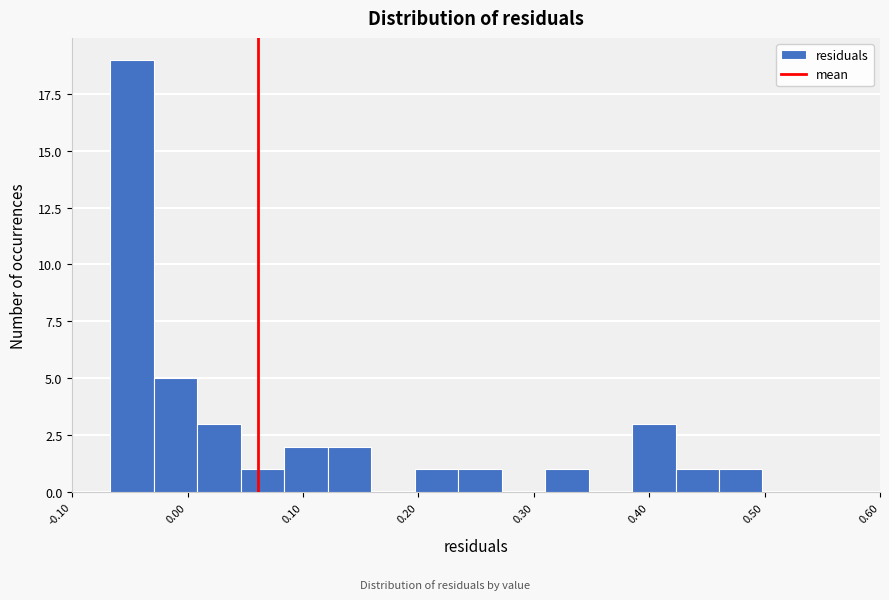

Around what value on the x-axis is the tallest bar? Give the approximate position of its centre, as read against the axis.

-0.05